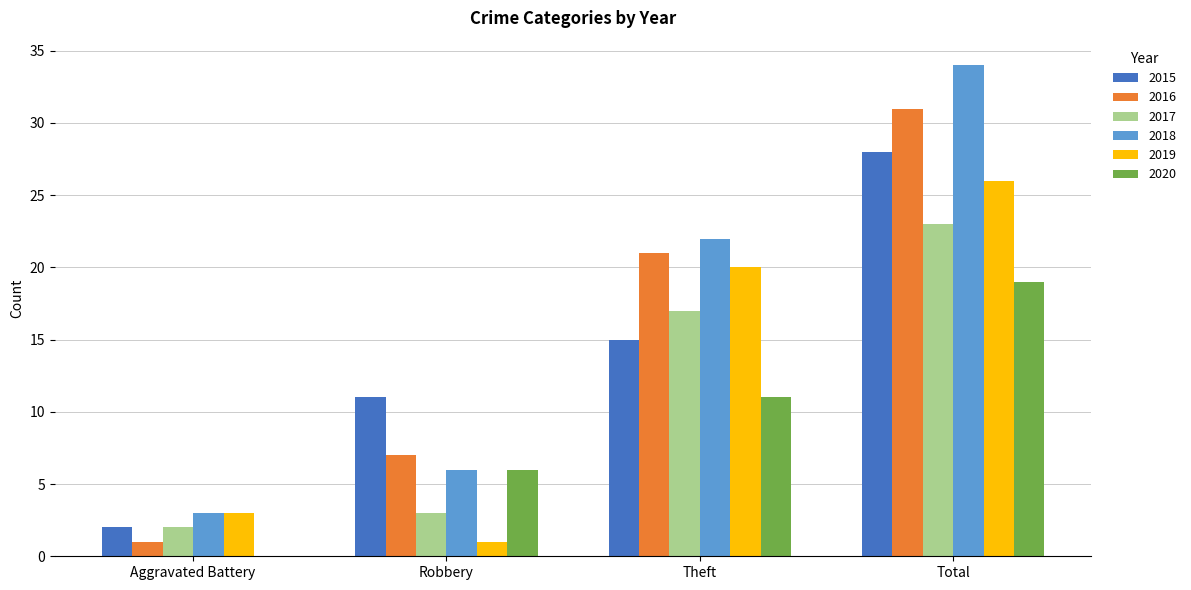

Reading left to right, extract all data points from this chart.

2015: Aggravated Battery=2	Robbery=11	Theft=15	Total=28
2016: Aggravated Battery=1	Robbery=7	Theft=21	Total=31
2017: Aggravated Battery=2	Robbery=3	Theft=17	Total=23
2018: Aggravated Battery=3	Robbery=6	Theft=22	Total=34
2019: Aggravated Battery=3	Robbery=1	Theft=20	Total=26
2020: Aggravated Battery=0	Robbery=6	Theft=11	Total=19